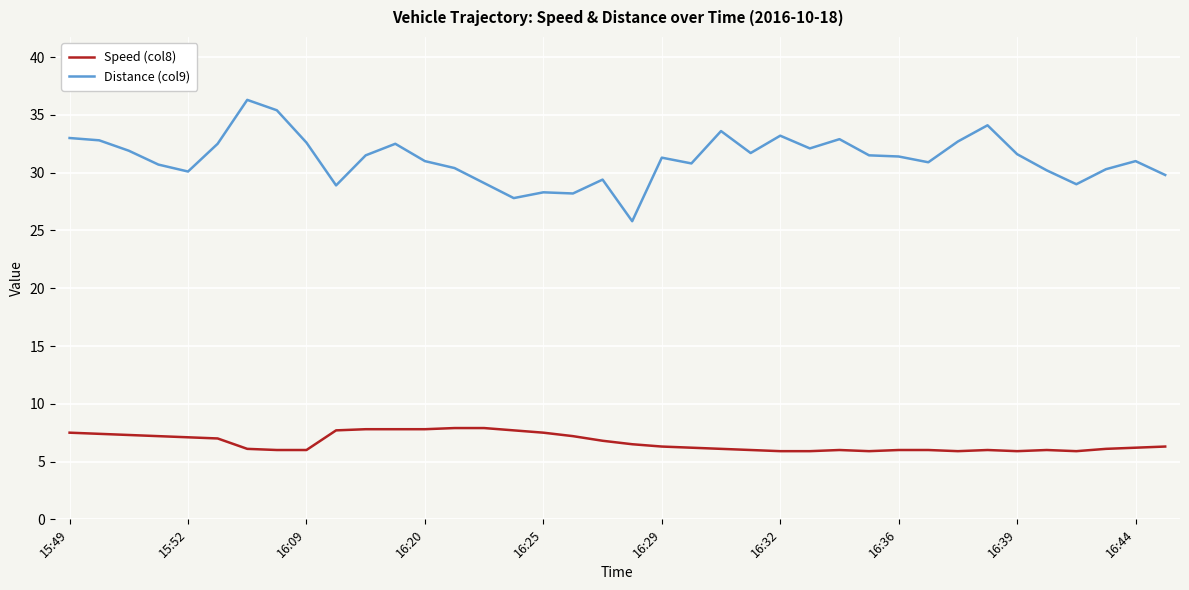

Which series has the largest total across all categories?

Distance (col9)